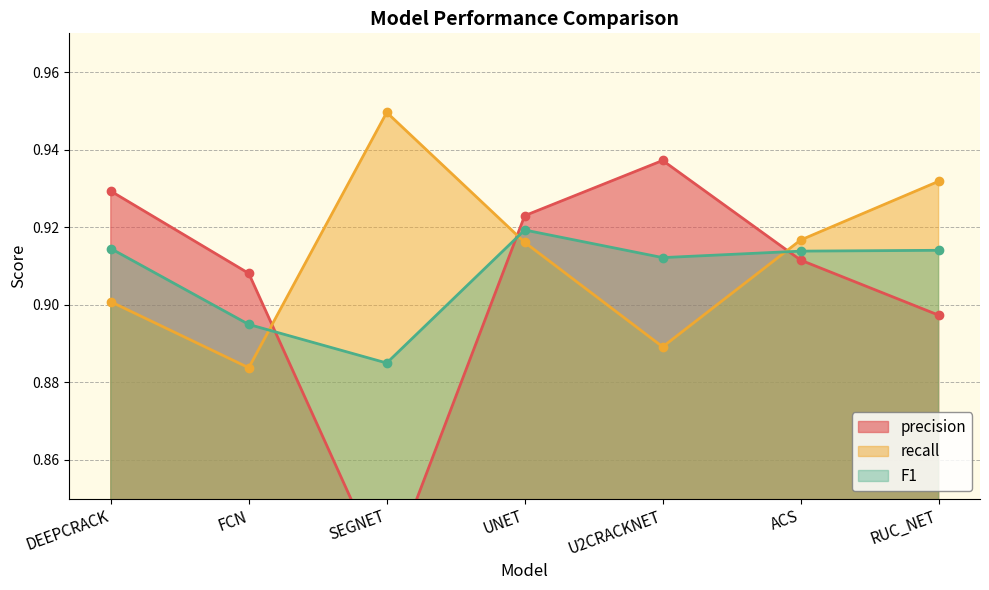

List the series in order of their overall mean, lowest first.

precision, F1, recall